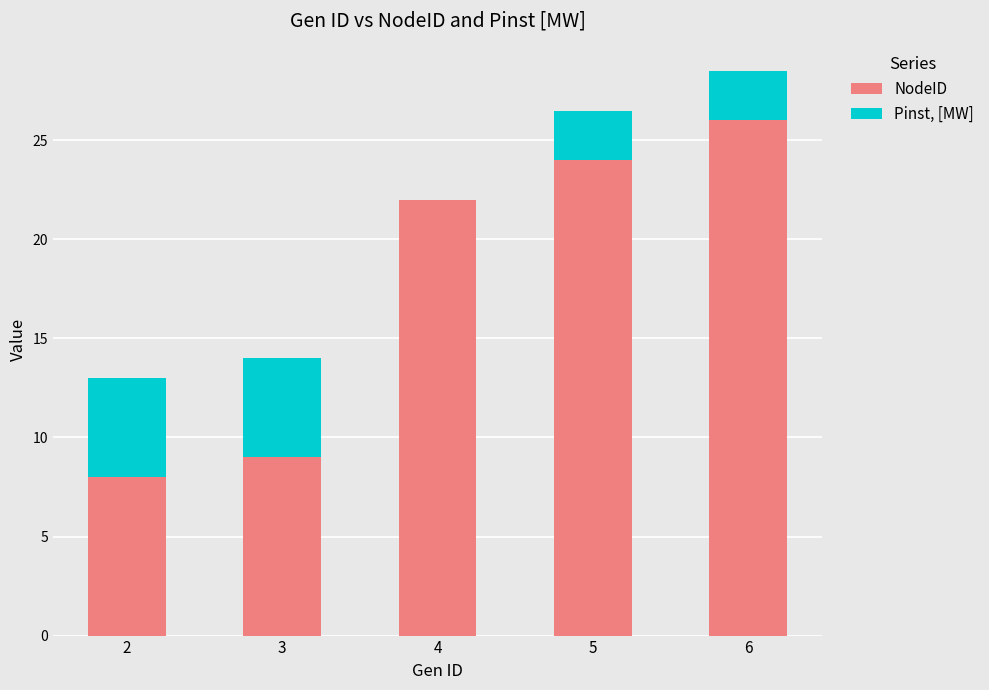

How many distinct data groups are displayed?

2